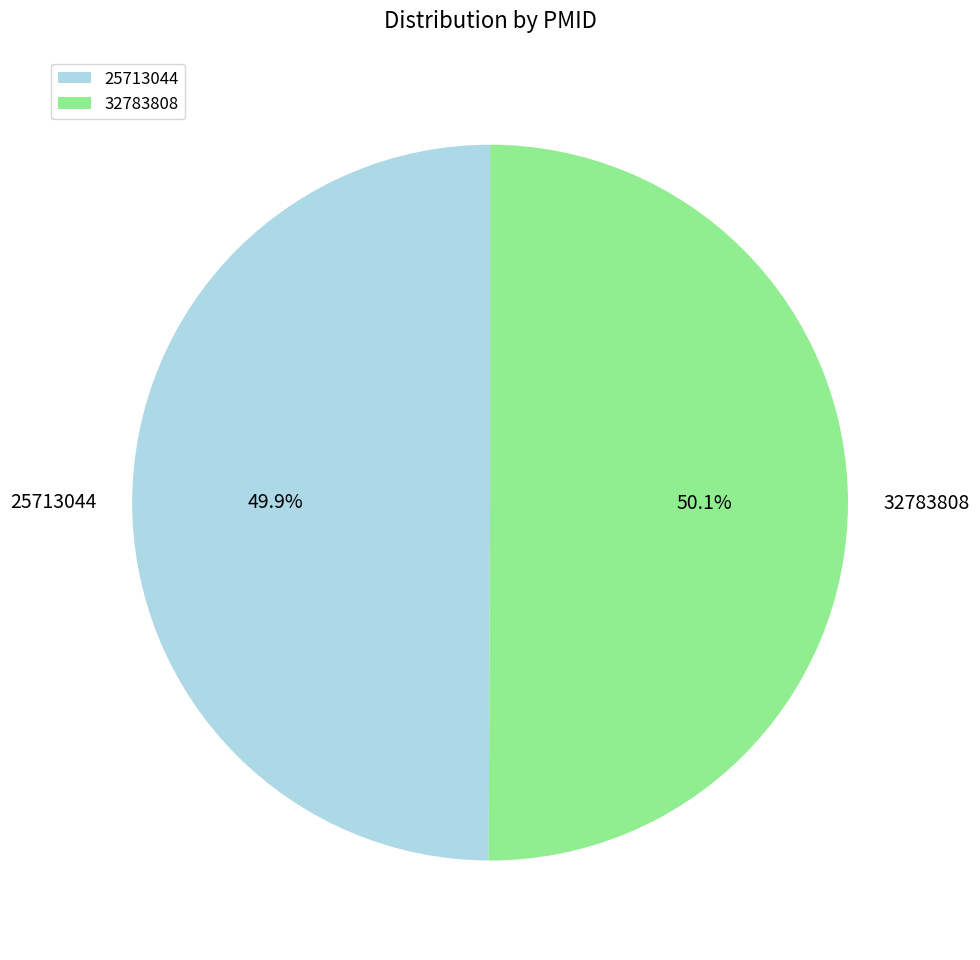

How much of the chart is everything except 25713044?

50.1%